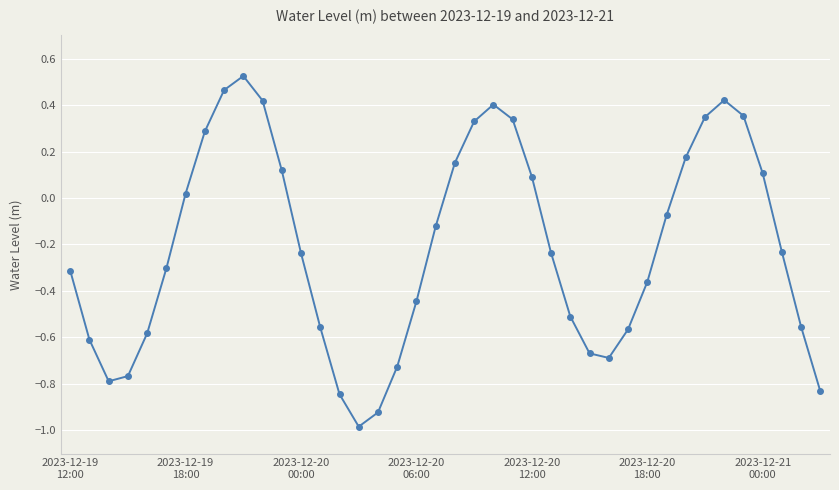

True or false: there are more than 0 points higher than both neighbors.

True